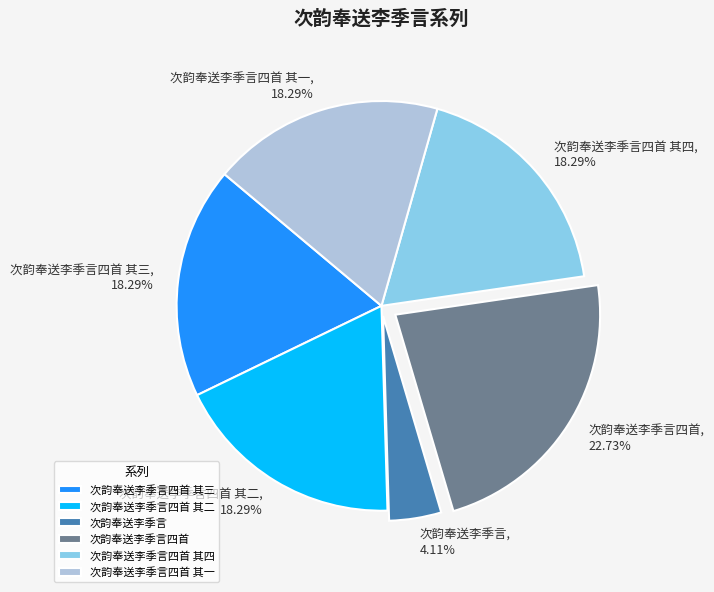

The 次韵奉送李季言四首 其二 slice represents 18% of the pie. True or false?

True